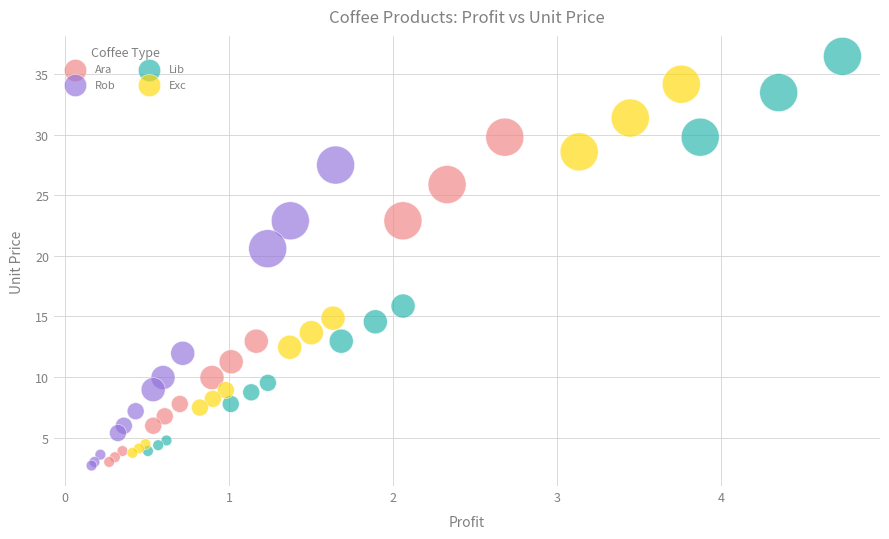

Which series contains the highest Y value?

Lib